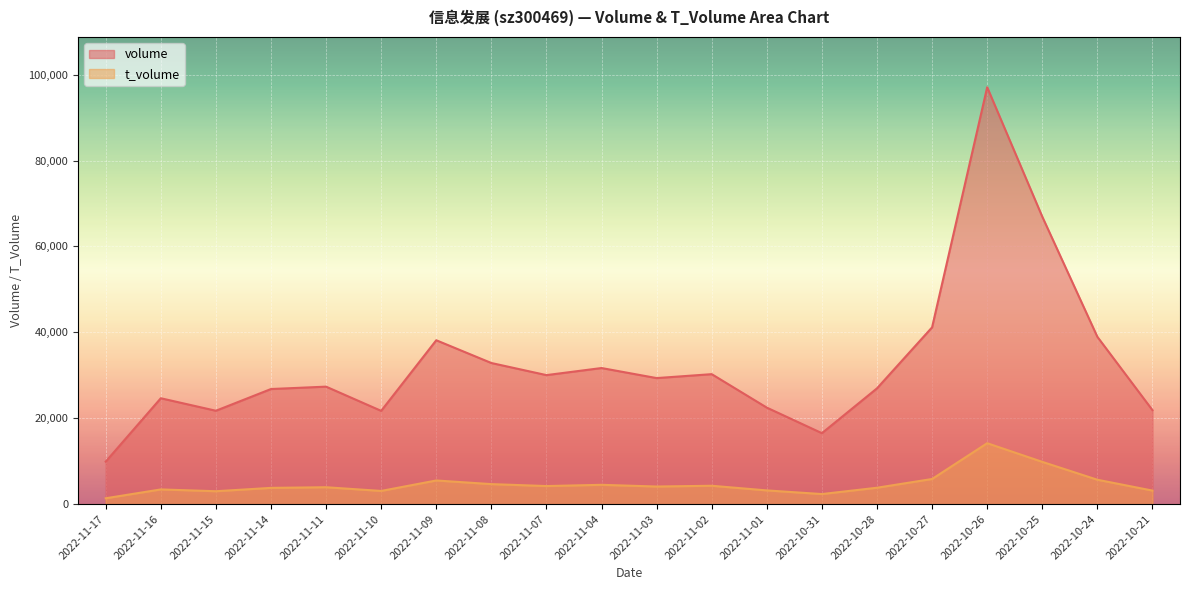

What is the difference between the highest and lowest values at 2022-11-09?

32659